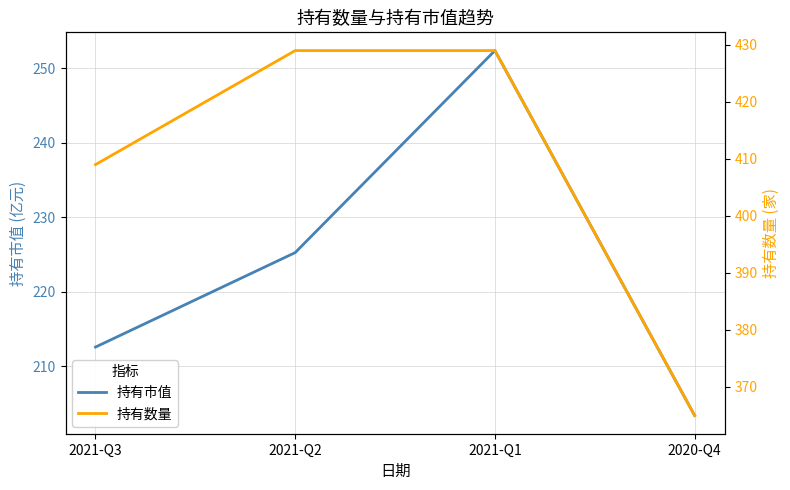

What position from the right is 2020-Q4?

1